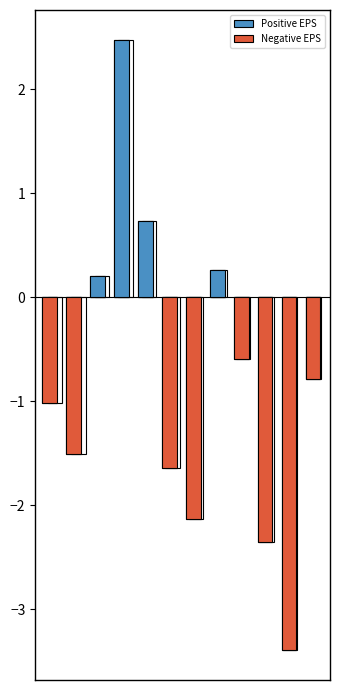

What is the value of the Positive EPS bar at the 5th from the left?

0.7